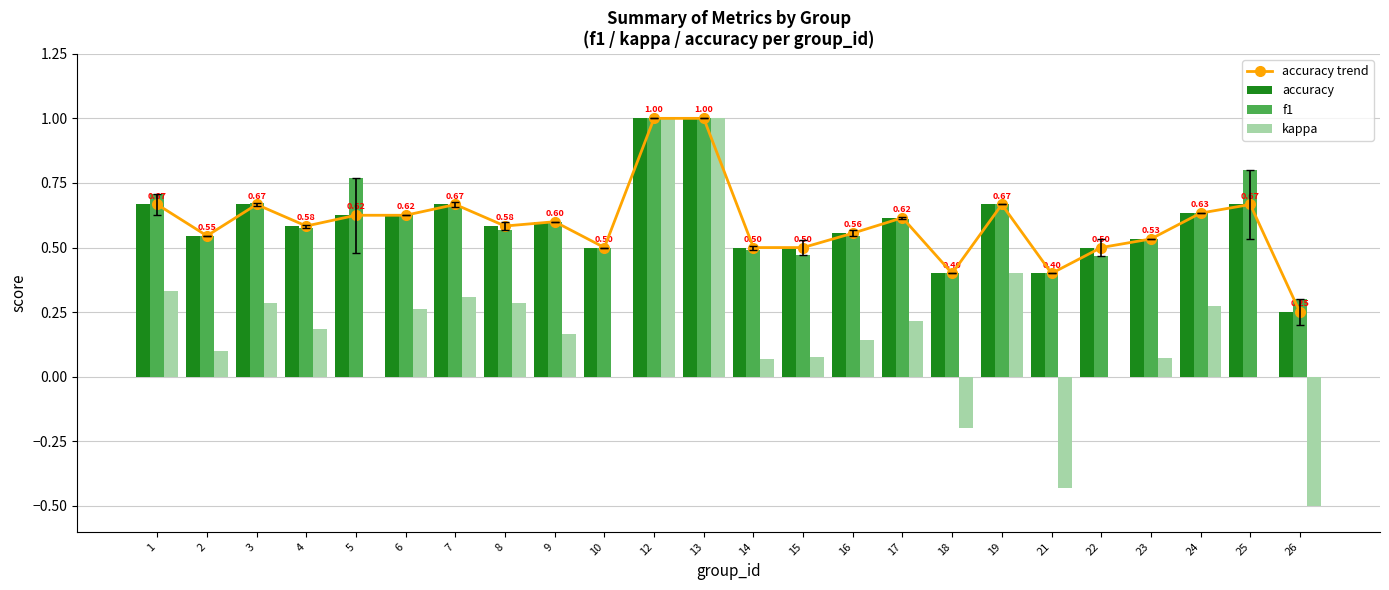

How many f1 values are between 0 and 1?

24